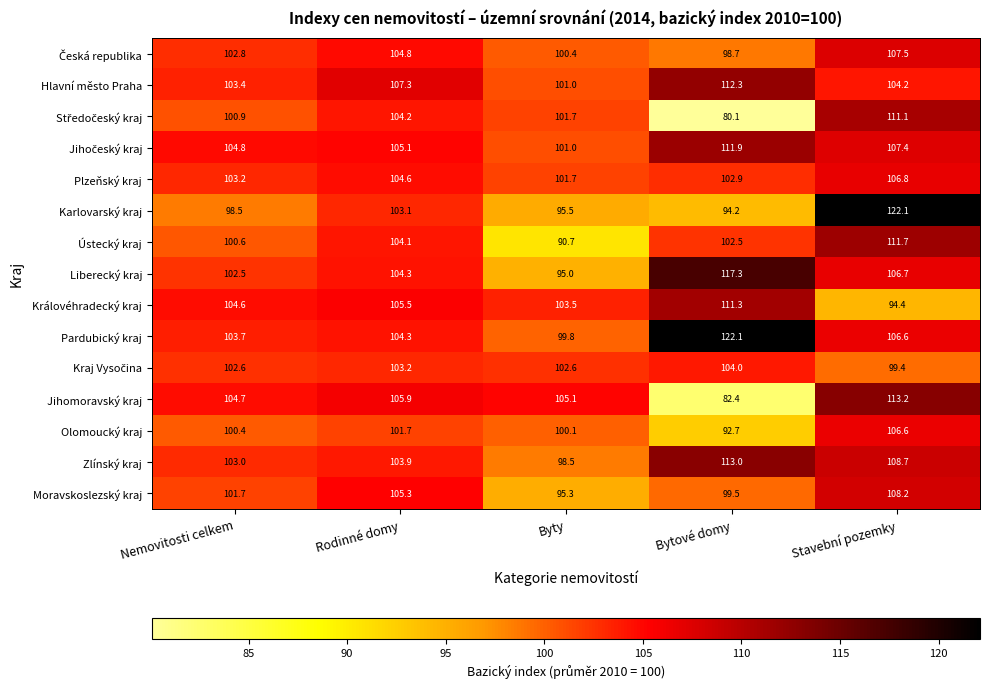

What is the difference between the Karlovarský kraj values at Stavební pozemky and Rodinné domy?

19.0